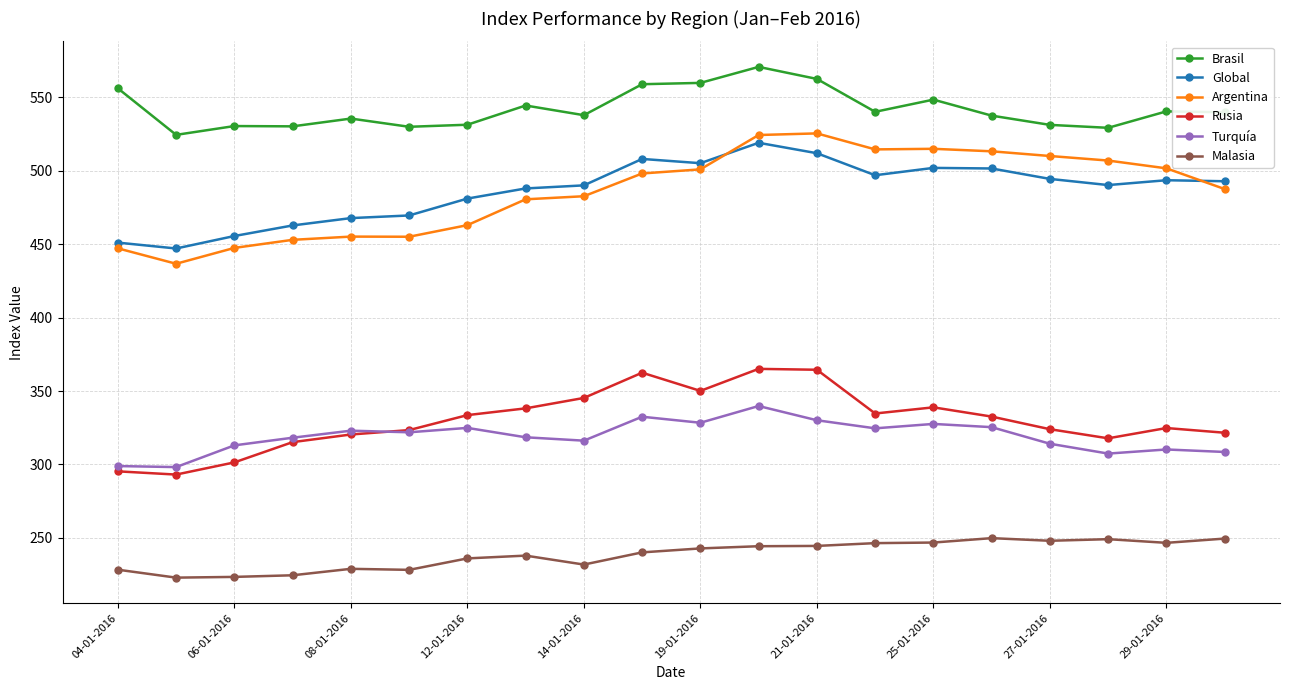

True or false: Argentina and Rusia intersect in this chart.

False